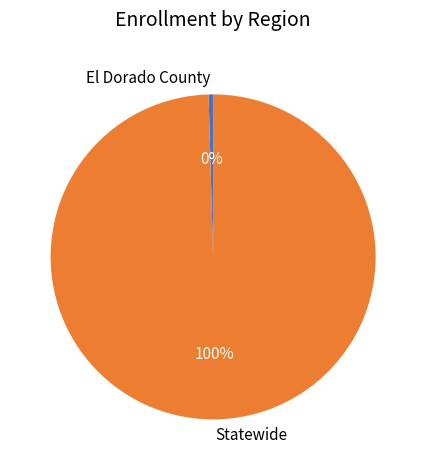

How many segments does this pie chart have?

2